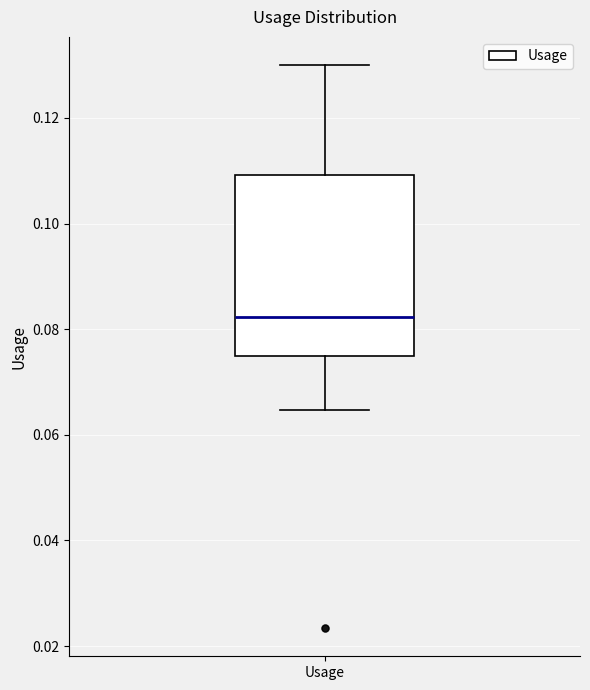

Transcribe this box plot: give where the median line is, the range the box spans, and where the two whiskers end, as read against the y-axis. The values are not printed on the chart, so give them approximately, as read against the axis.

median 0.082, box 0.074 to 0.110, whiskers 0.064 to 0.130